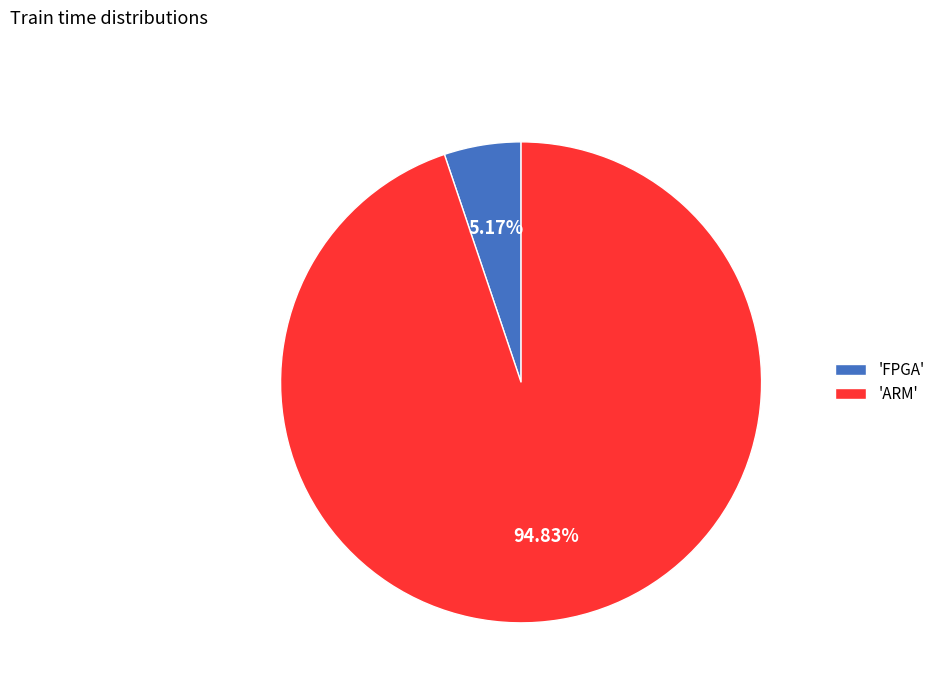

Which category has the biggest portion of the pie?

'ARM'